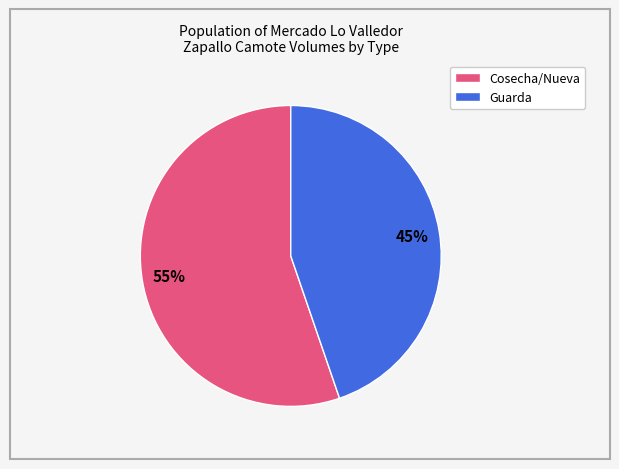

What is the largest slice in the pie chart?

Cosecha/Nueva